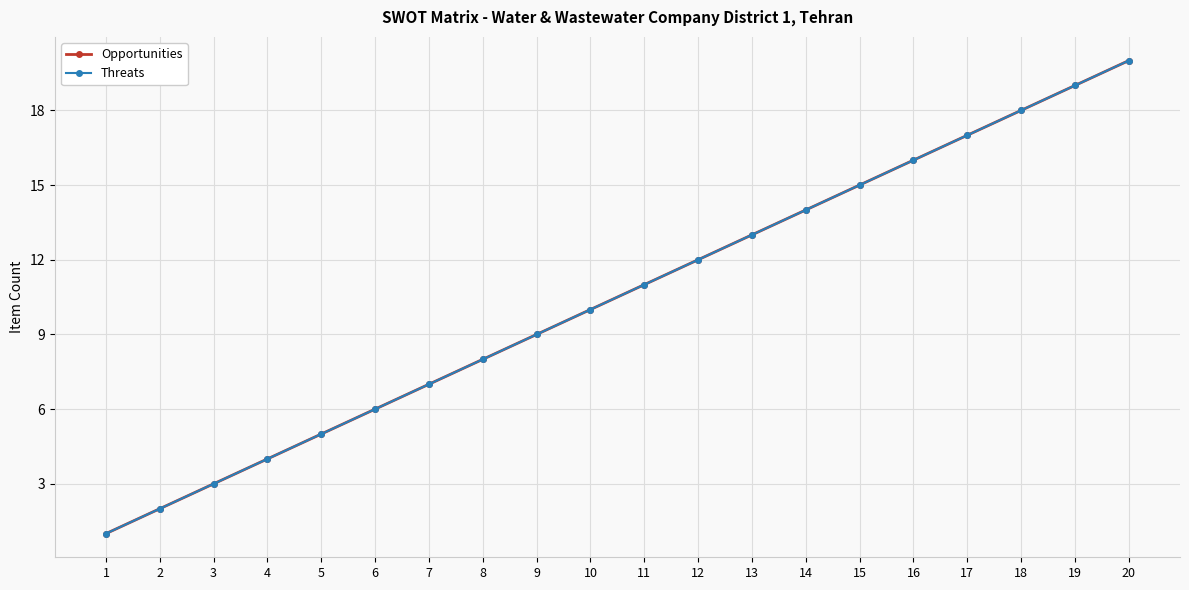

True or false: Opportunities has more than 1 points higher than both neighbors.

False